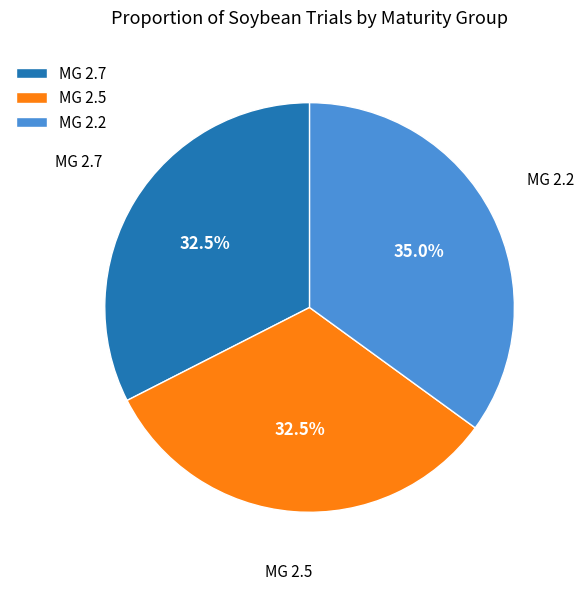

Count the number of slices in the pie.

3